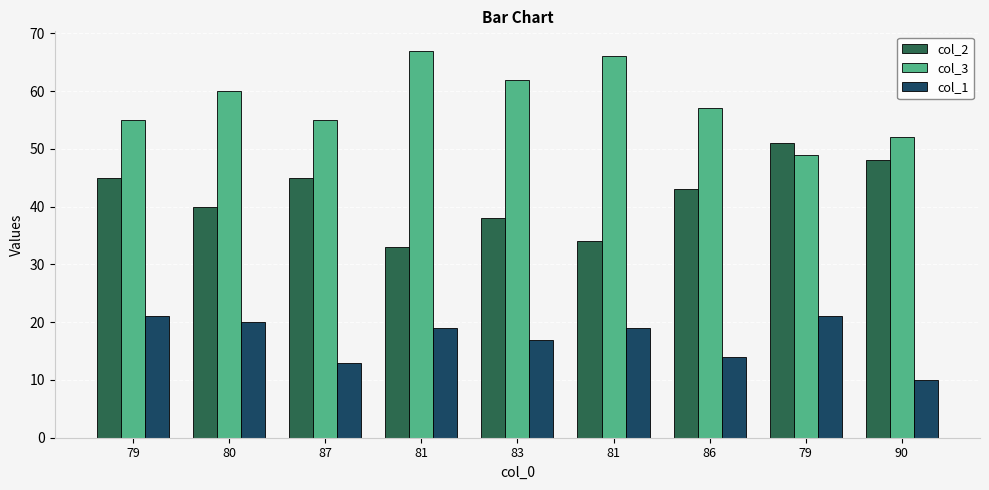

How many series are shown in this chart?

3